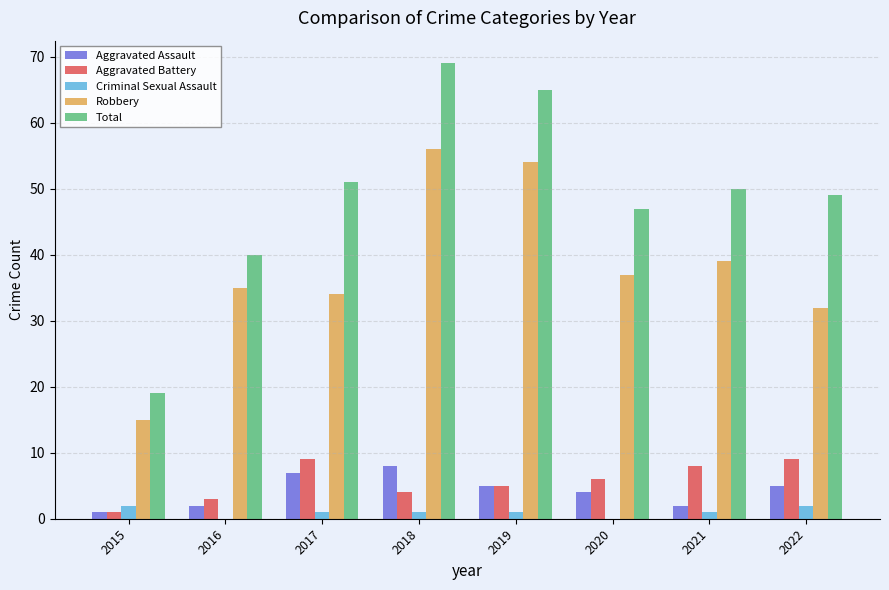

What value does the Robbery series have at 2020?

37